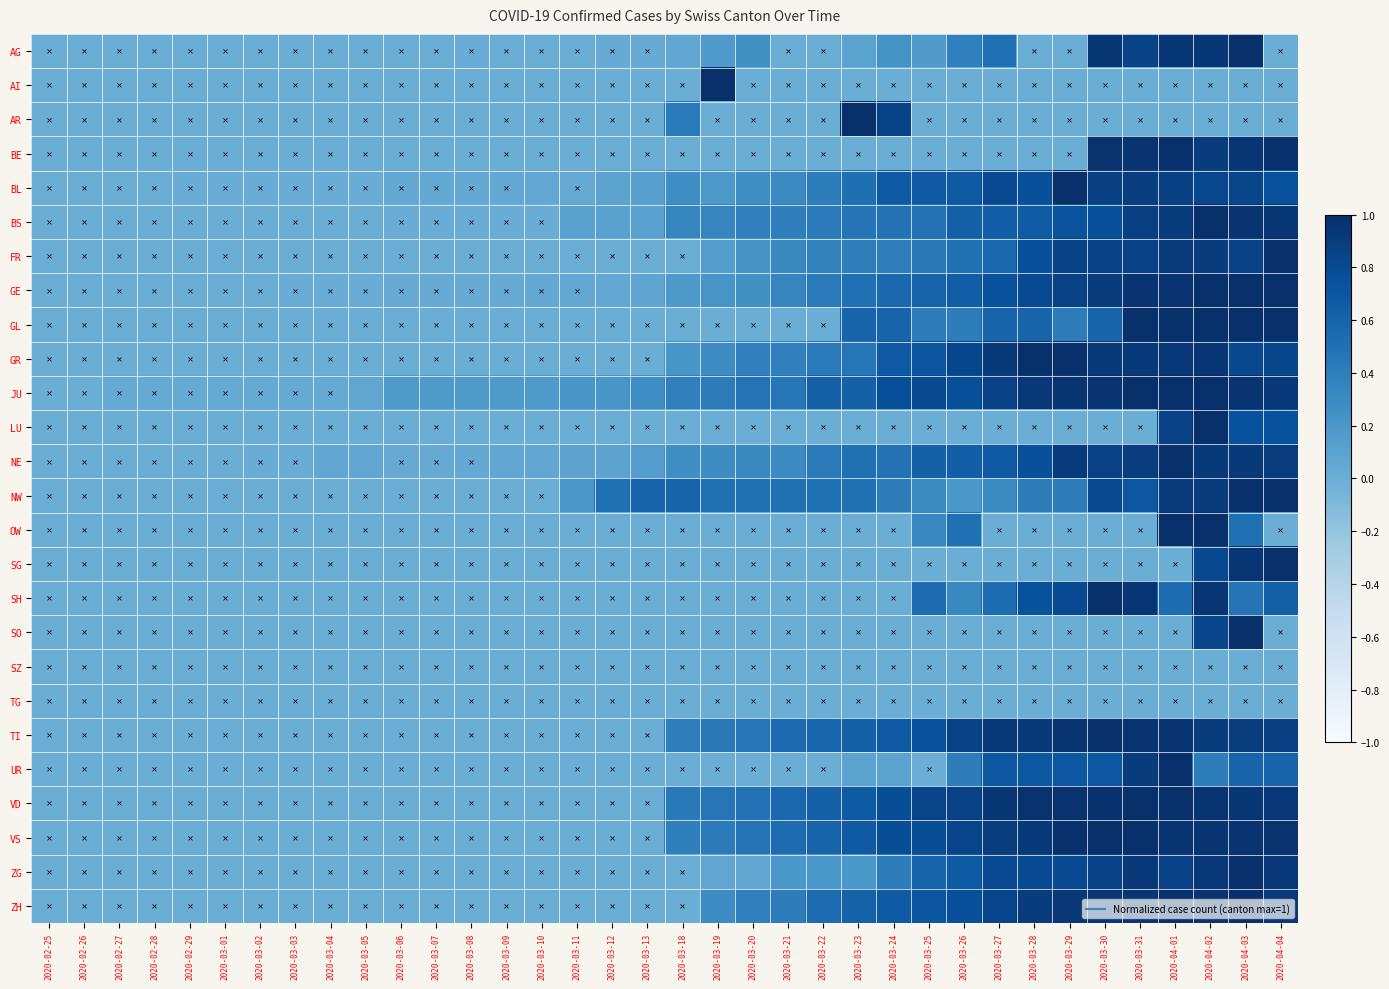

Rank the series at 2020-03-03 from highest to lowest value.

JU, NE, BL, GE, AG, AI, AR, BE, BS, FR, GL, GR, LU, NW, OW, SG, SH, SO, SZ, TG, TI, UR, VD, VS, ZG, ZH